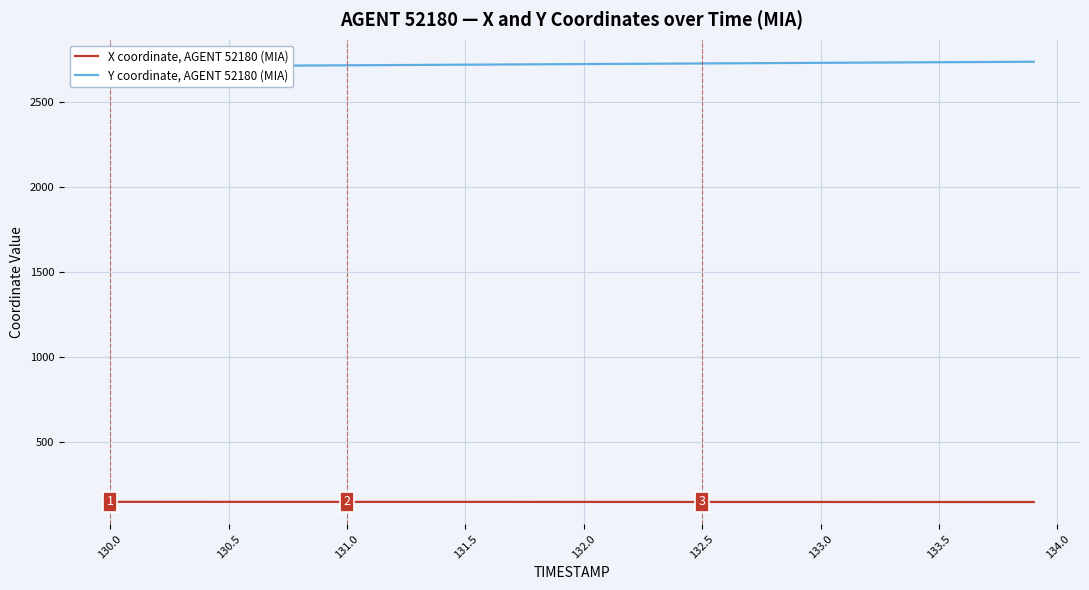

What is the value of the Y coordinate, AGENT 52180 (MIA) point at the 2nd from the left?

2706.8